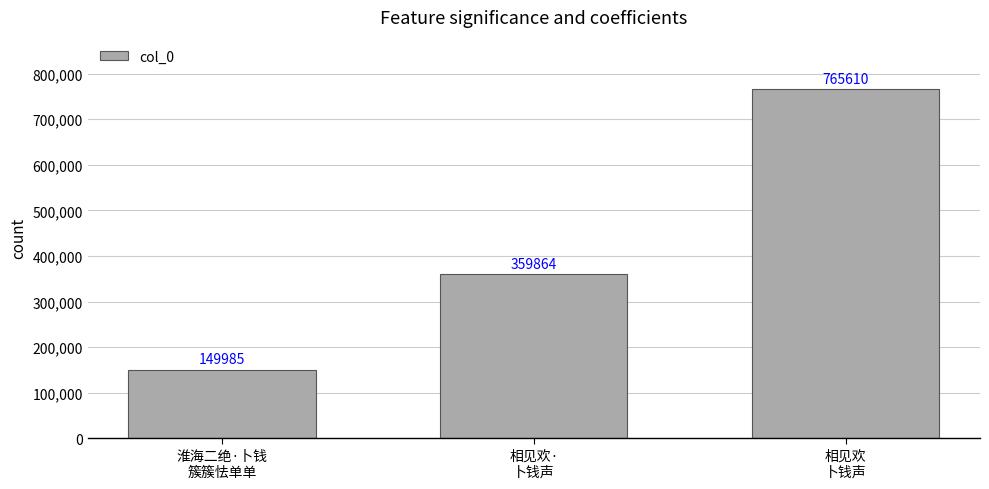

Reading left to right, transcribe all the data shown in this chart.

淮海二绝·卜钱
簇簇怯单单=149985	相见欢·
卜钱声=359864	相见欢
卜钱声=765610